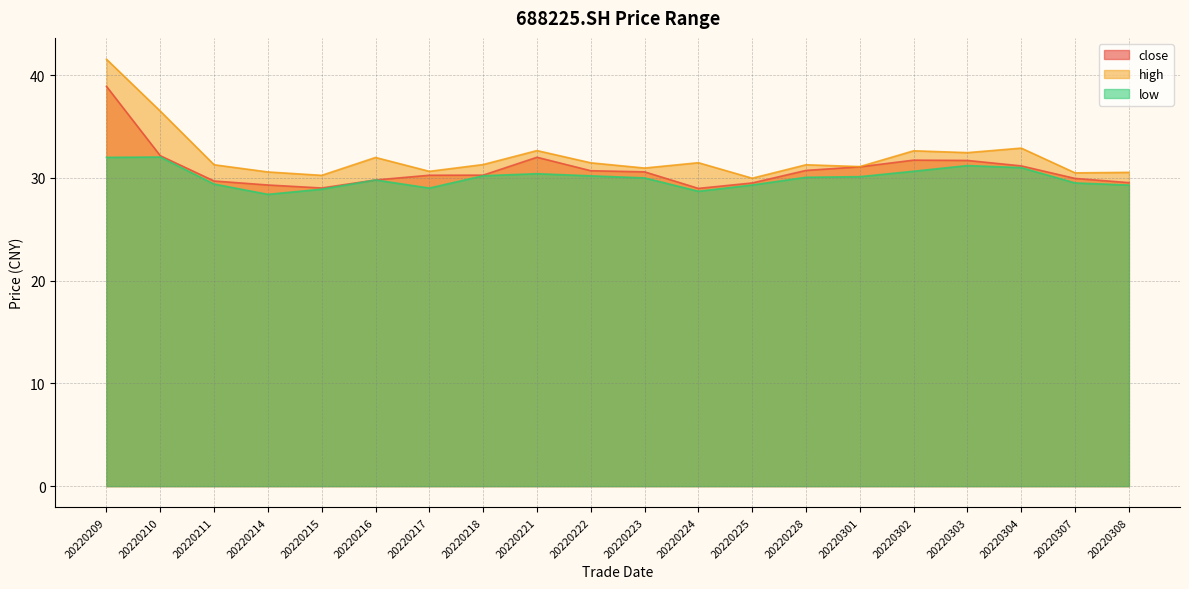

List the series in order of their overall mean, highest first.

high, close, low